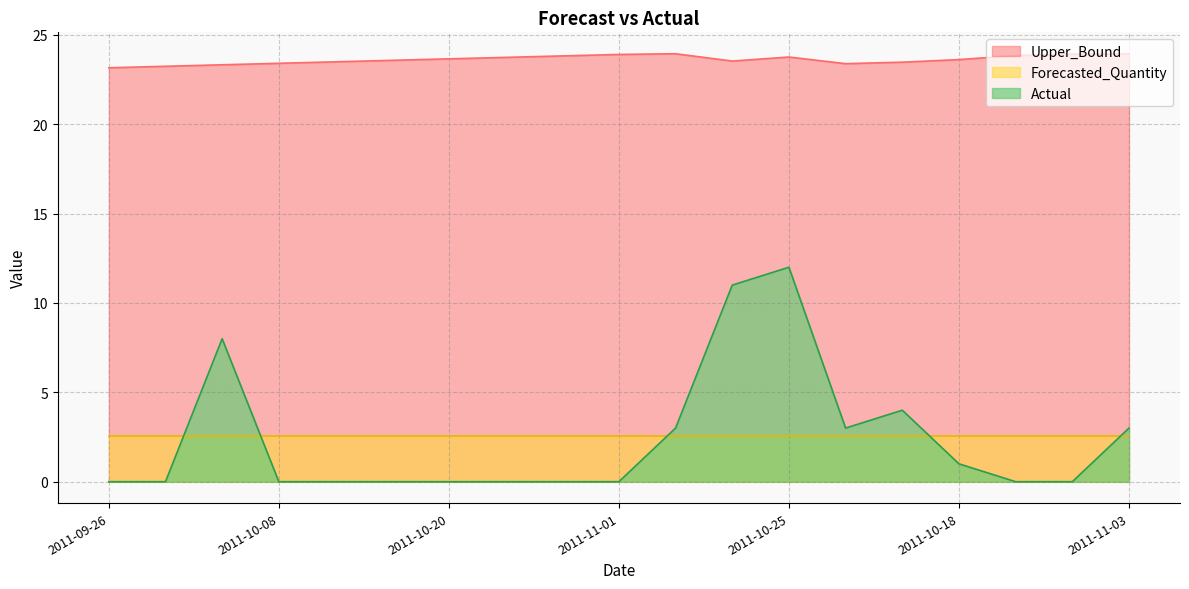

Is it true that Upper_Bound equals 41.6 at 2011-10-18?

False